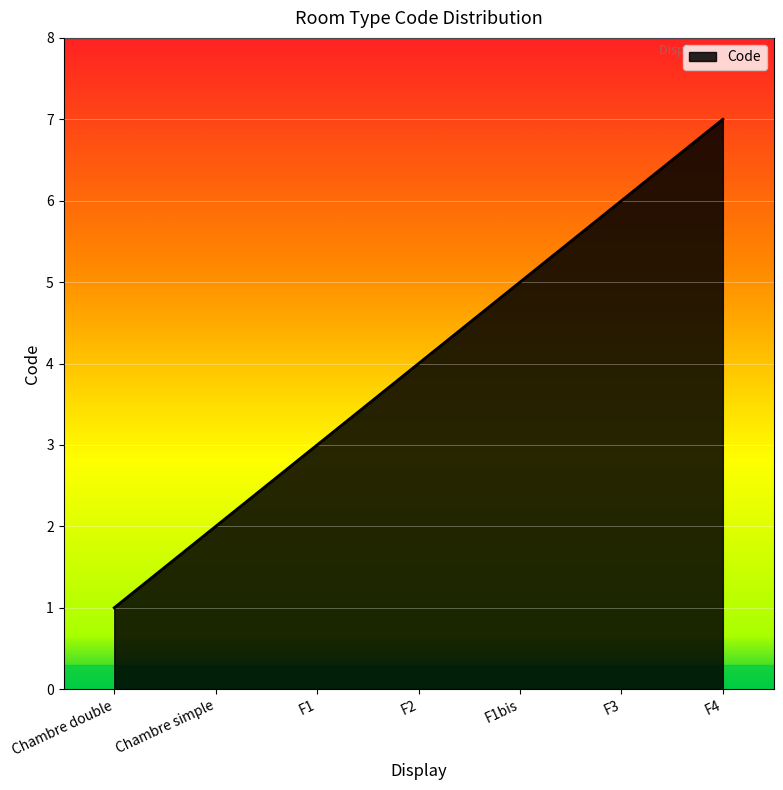

What is the approximate value at F4?

7